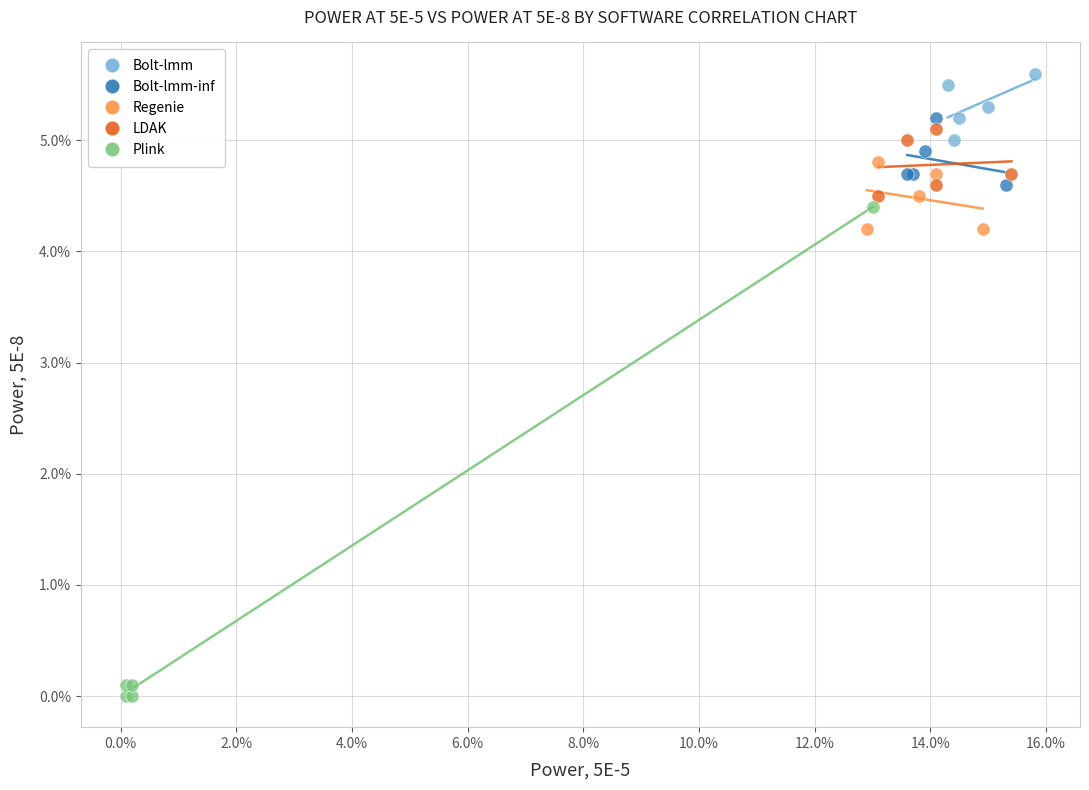

Which series has the widest spread of Y values?

Plink